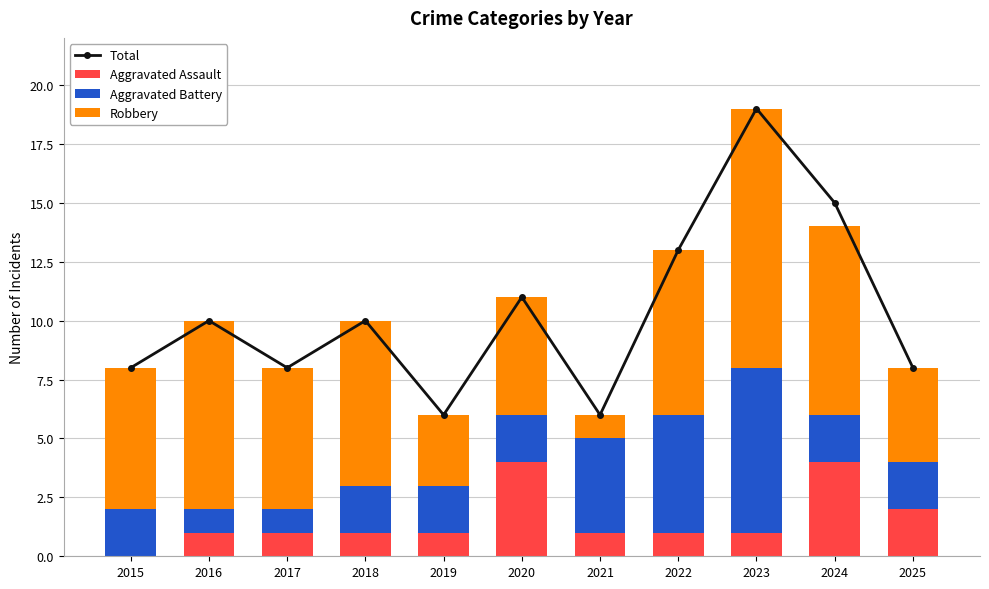

Reading right to left, what are all the values shown in this chart?

Total: 2025=8	2024=15	2023=19	2022=13	2021=6	2020=11	2019=6	2018=10	2017=8	2016=10	2015=8
Aggravated Assault: 2025=2	2024=4	2023=1	2022=1	2021=1	2020=4	2019=1	2018=1	2017=1	2016=1	2015=0
Aggravated Battery: 2025=2	2024=2	2023=7	2022=5	2021=4	2020=2	2019=2	2018=2	2017=1	2016=1	2015=2
Robbery: 2025=4	2024=8	2023=11	2022=7	2021=1	2020=5	2019=3	2018=7	2017=6	2016=8	2015=6